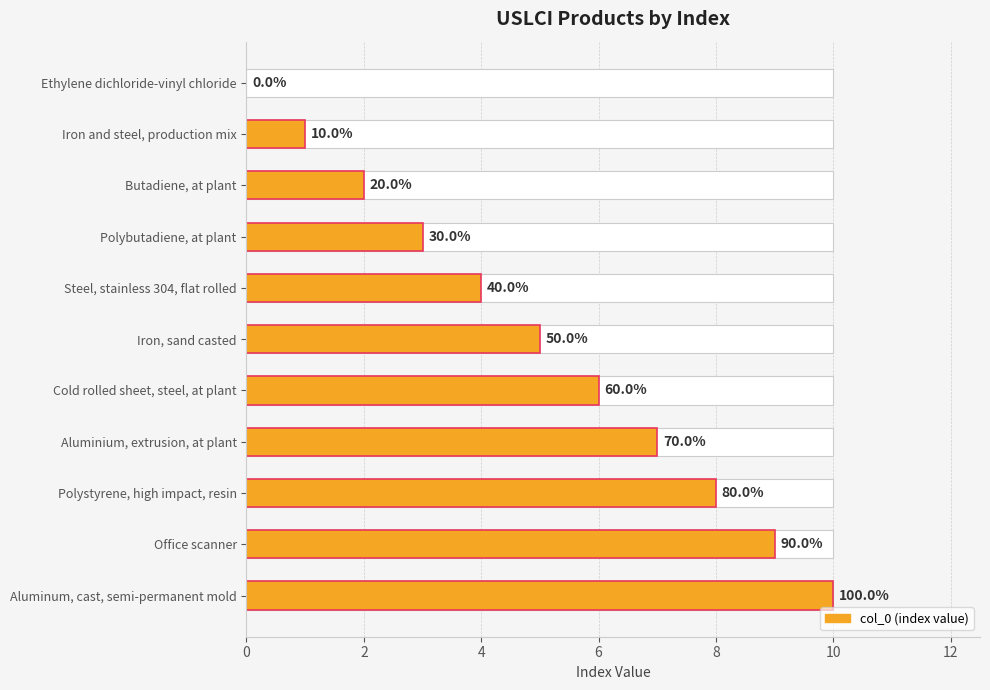

What is the sum of all values?

55